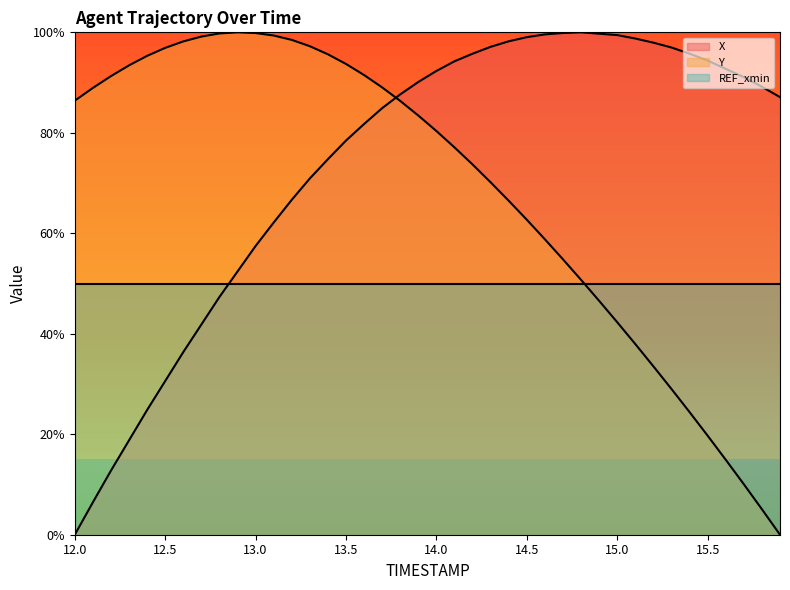

Where is Y nearest to the value 50?

14.8